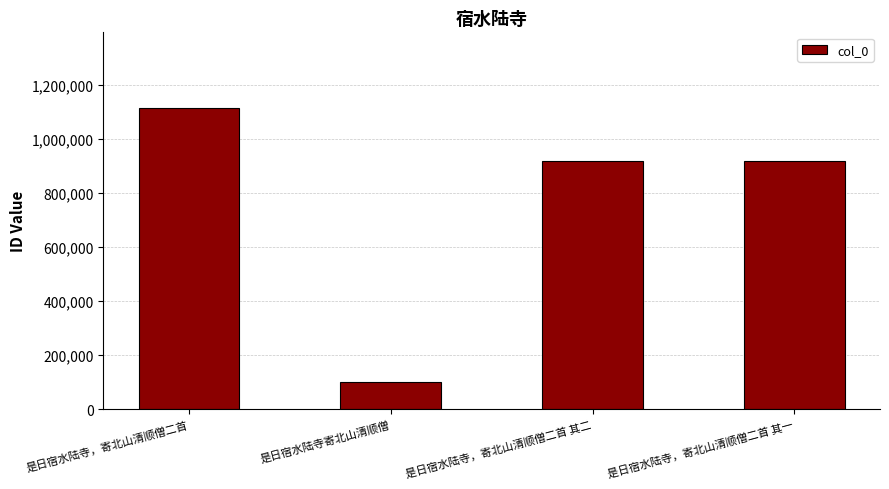

Approximately how many times larger is the value at 是日宿水陆寺，寄北山清顺僧二首 其一 compared to 是日宿水陆寺寄北山清顺僧?

9.2